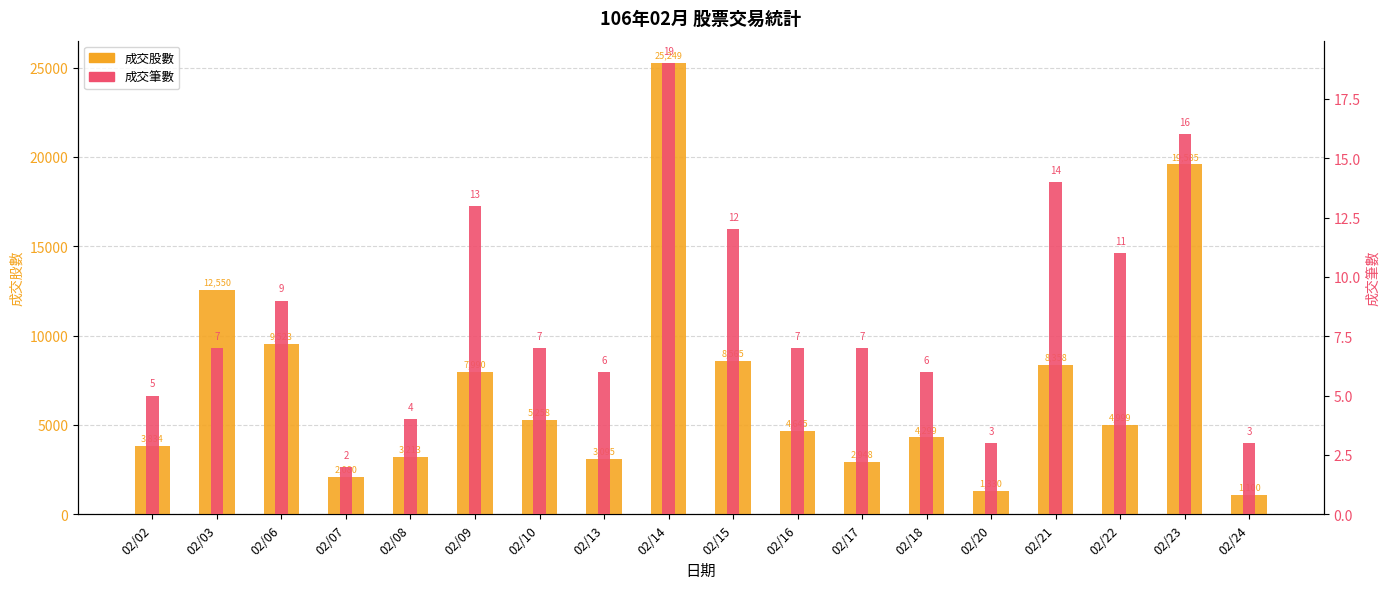

What is the total value across all series at 02/03?

12557